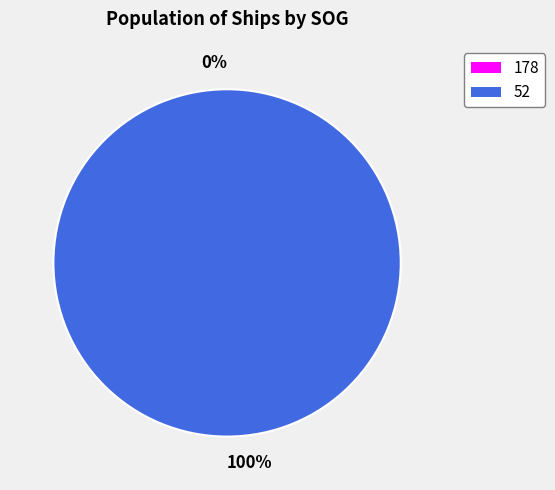

Is 178 the majority of the pie?

No